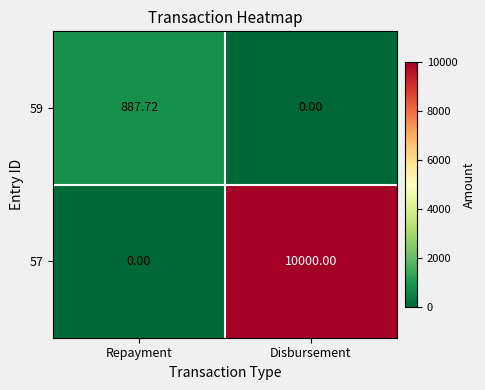

Which label corresponds to the largest value in the chart?

Disbursement